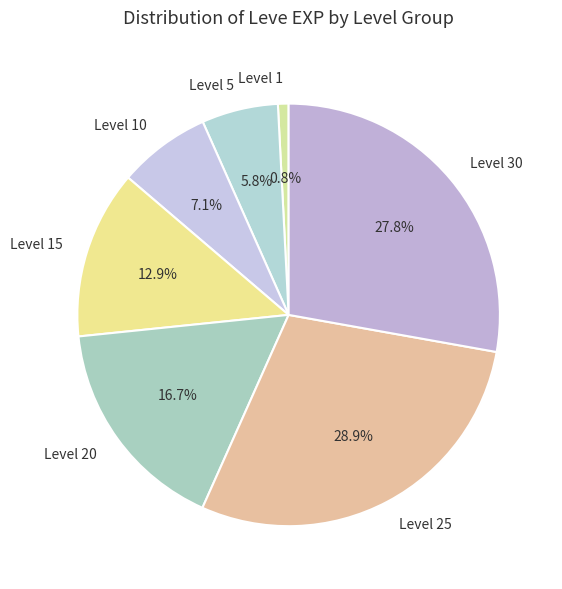

Between Level 25 and Level 5, which is larger?

Level 25